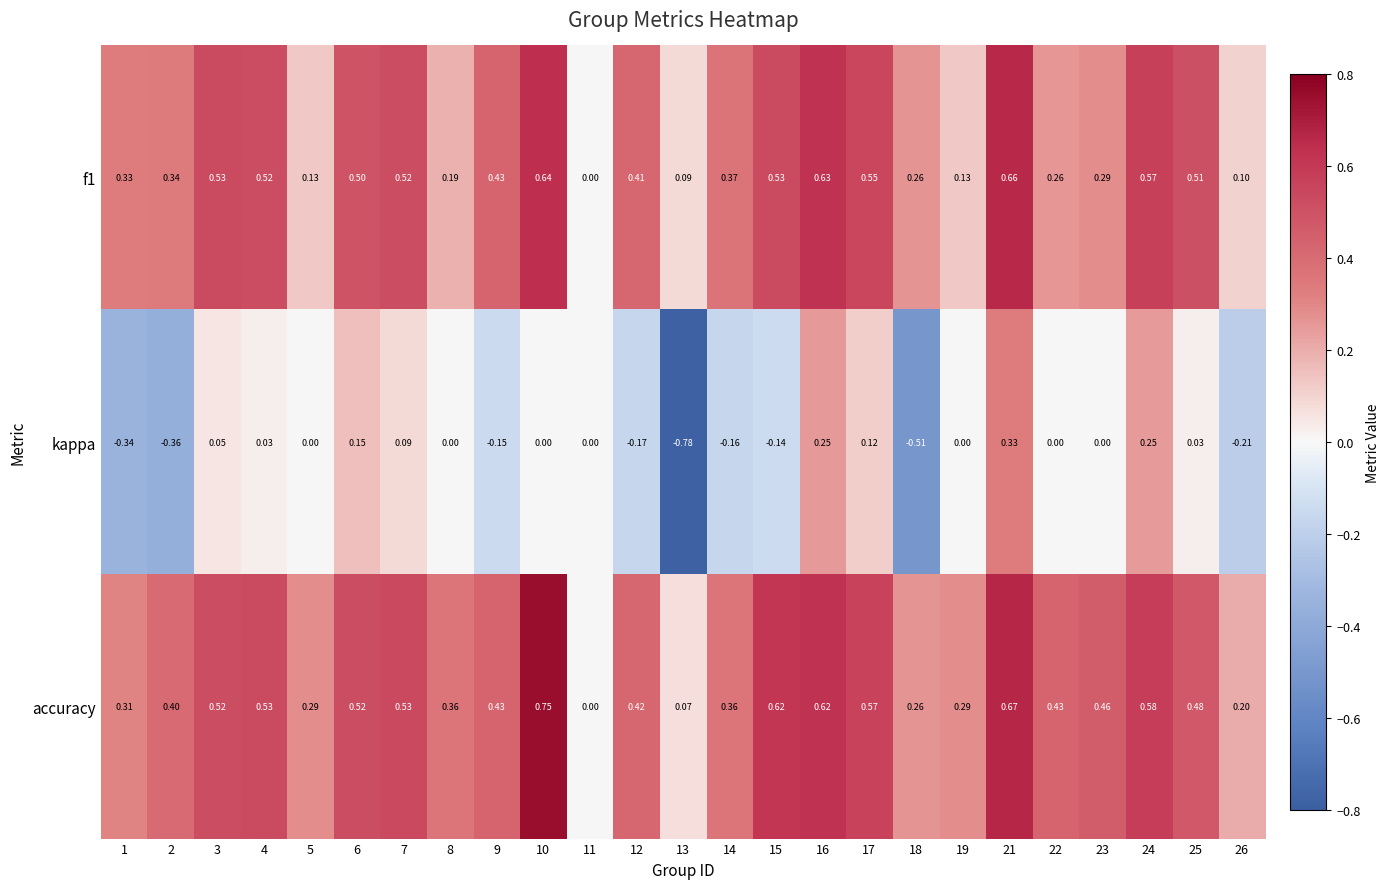

Which series has the widest spread of values?

kappa